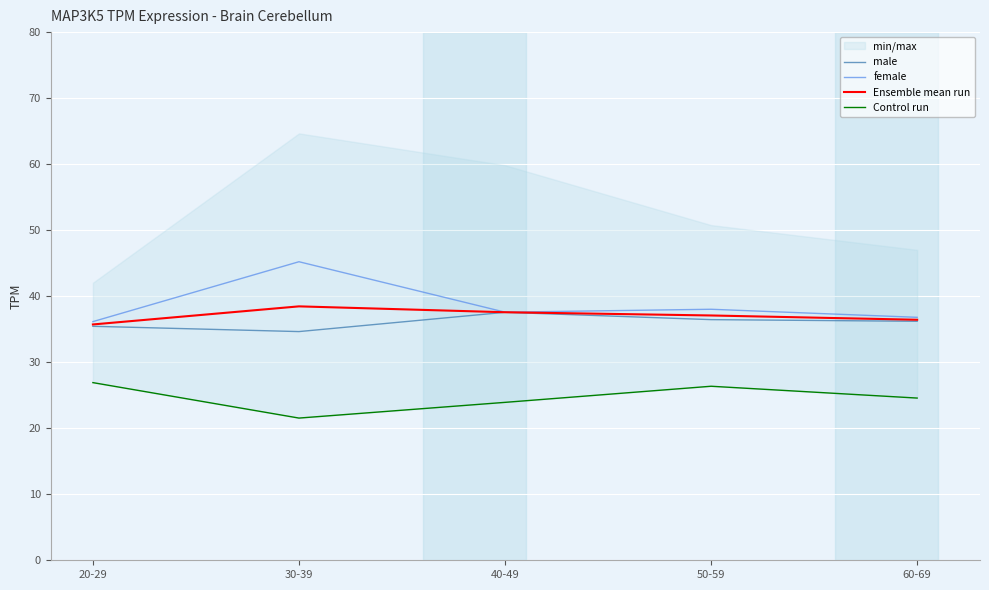

Reading right to left, extract all data points from this chart.

male: 60-69=36.2	50-59=36.5	40-49=37.6	30-39=34.6	20-29=35.4
female: 60-69=36.8	50-59=38.0	40-49=37.6	30-39=45.2	20-29=36.1
Ensemble mean run: 60-69=36.4	50-59=37.1	40-49=37.6	30-39=38.5	20-29=35.7
Control run: 60-69=24.6	50-59=26.4	40-49=23.9	30-39=21.5	20-29=26.9